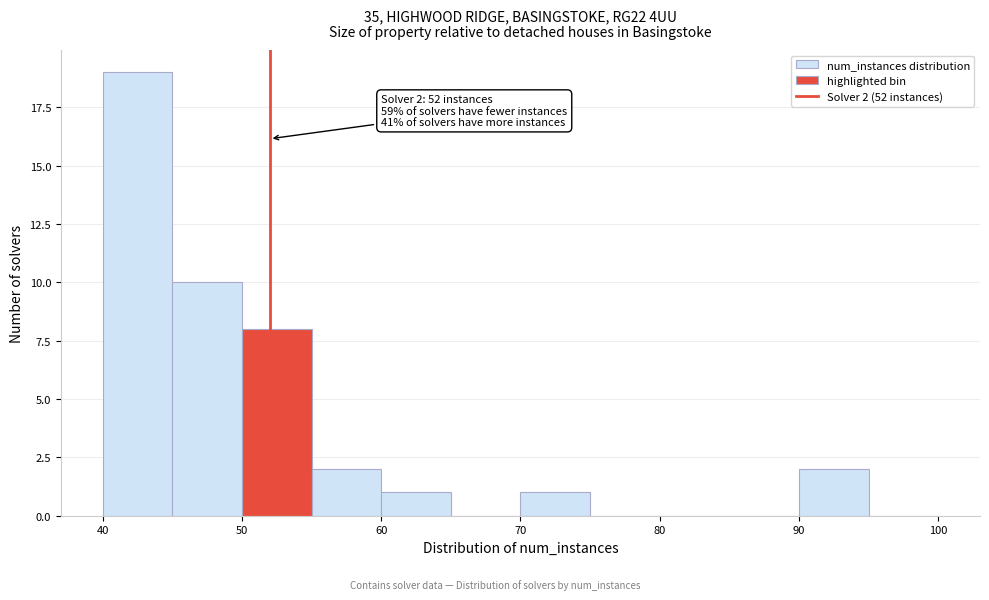

Over which range of the x-axis is the bar tallest?

40 to 45